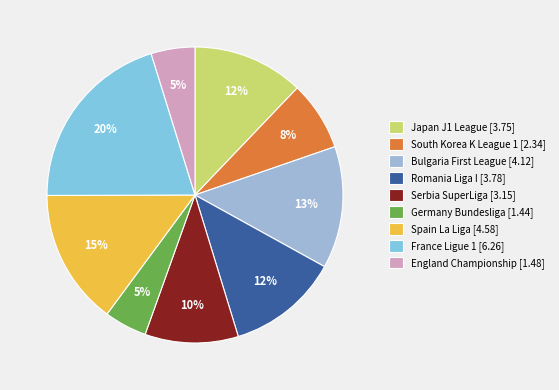

Is there a majority slice in this chart?

No